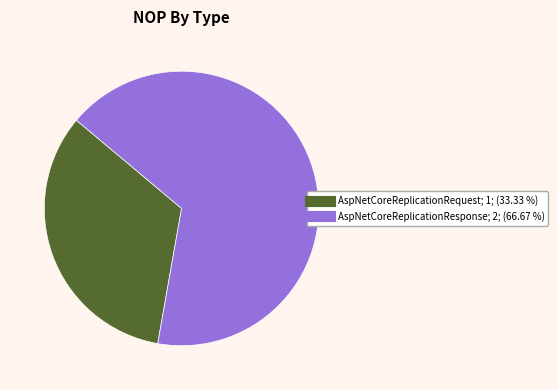

Is there any slice that represents more than half of the pie?

Yes